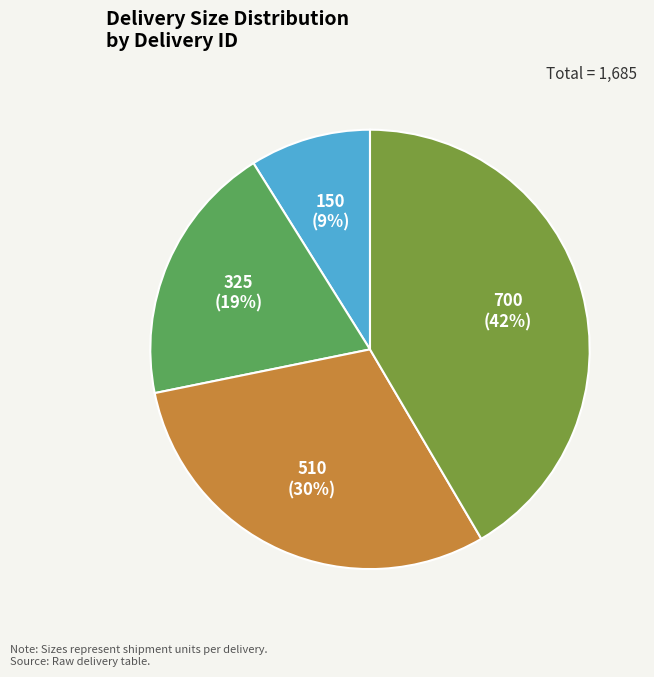

How many slices are in this pie chart?

4